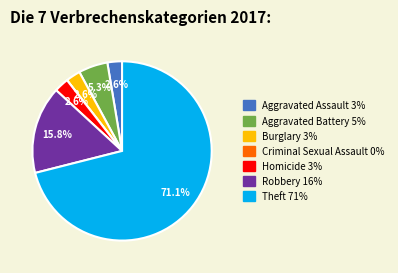

Approximately how many times larger is the value at Homicide compared to Aggravated Assault?

1.0